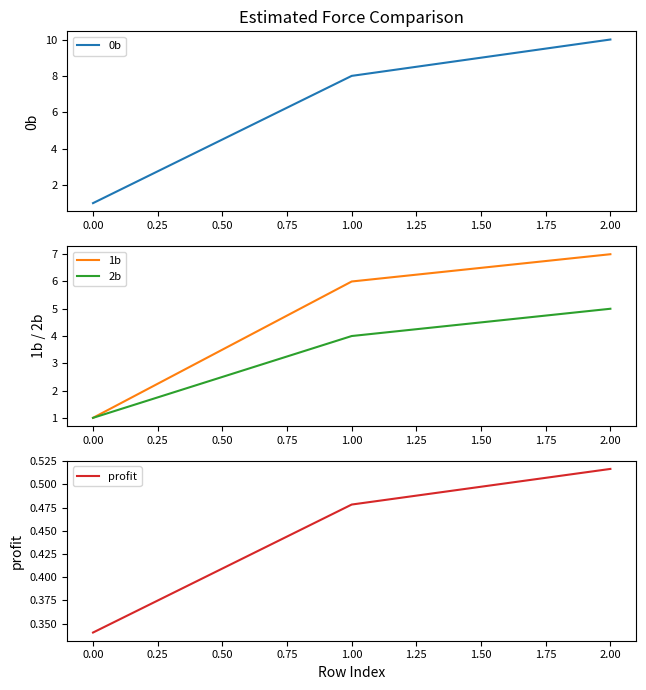

Is it true that 1b equals 2 at 0.00?

False